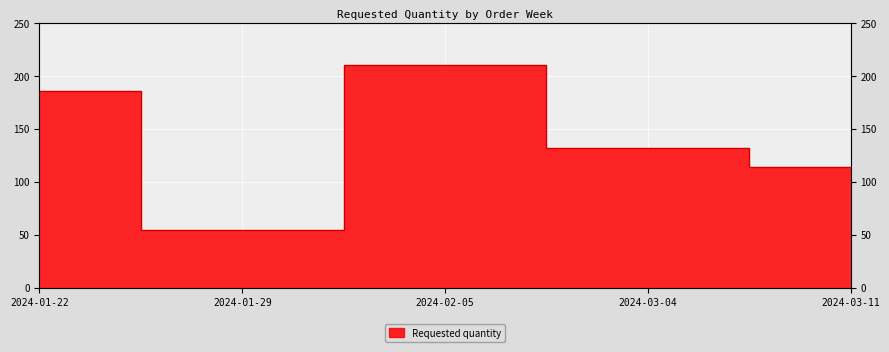

What is the change in value from 2024-02-05 to 2024-03-11?

-96